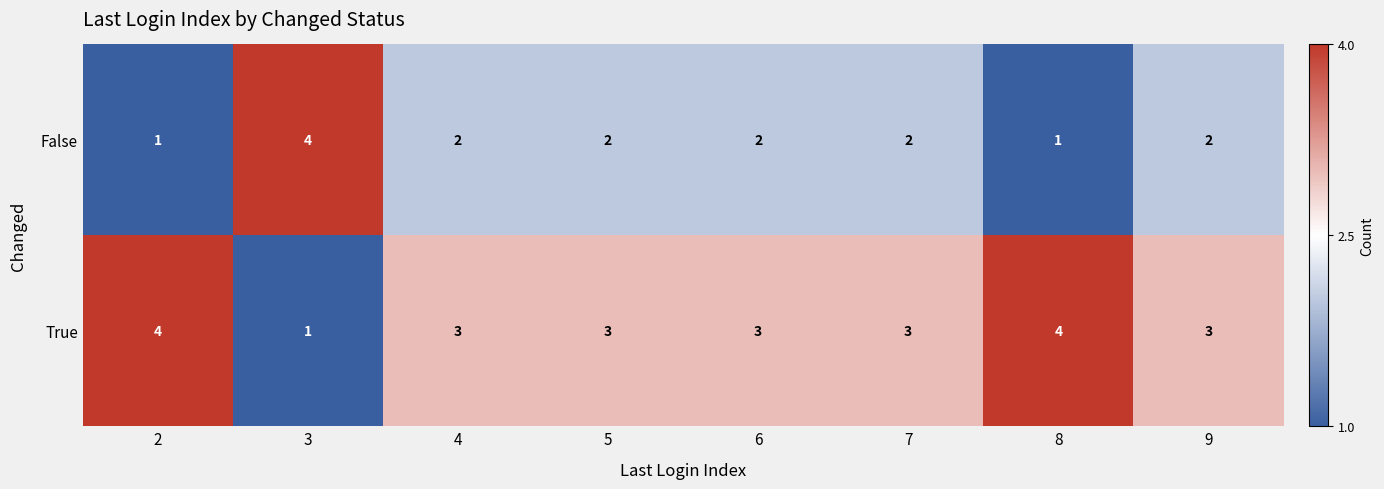

Reading left to right, what are all the values shown in this chart?

False: 1	4	2	2	2	2	1	2
True: 4	1	3	3	3	3	4	3